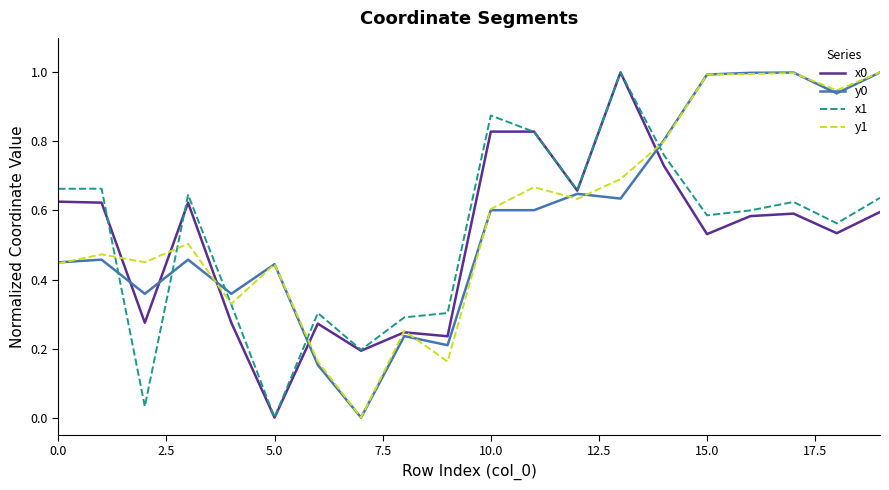

What is the highest value of the y0 series?

1.0